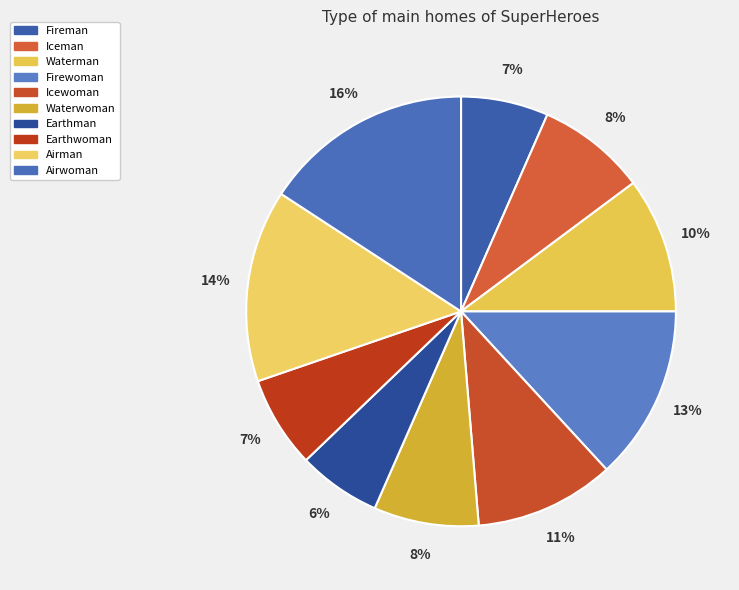

True or false: Earthwoman accounts for 1% of the total.

False